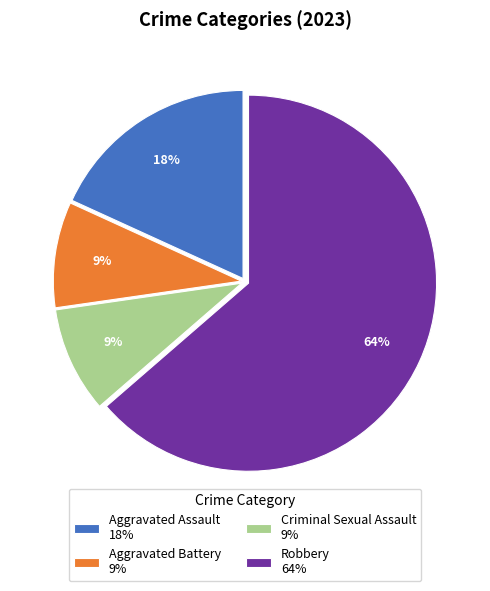

Does any single category account for the majority?

Yes